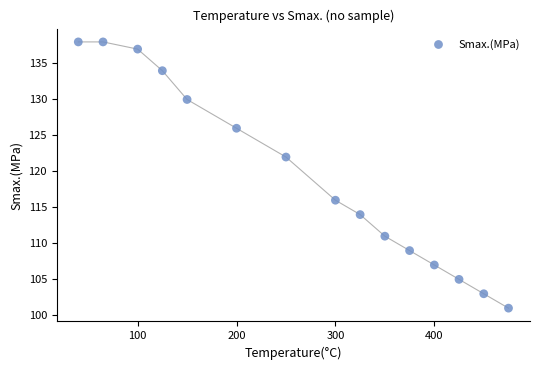

What is the range of X values (max minus min)?

435